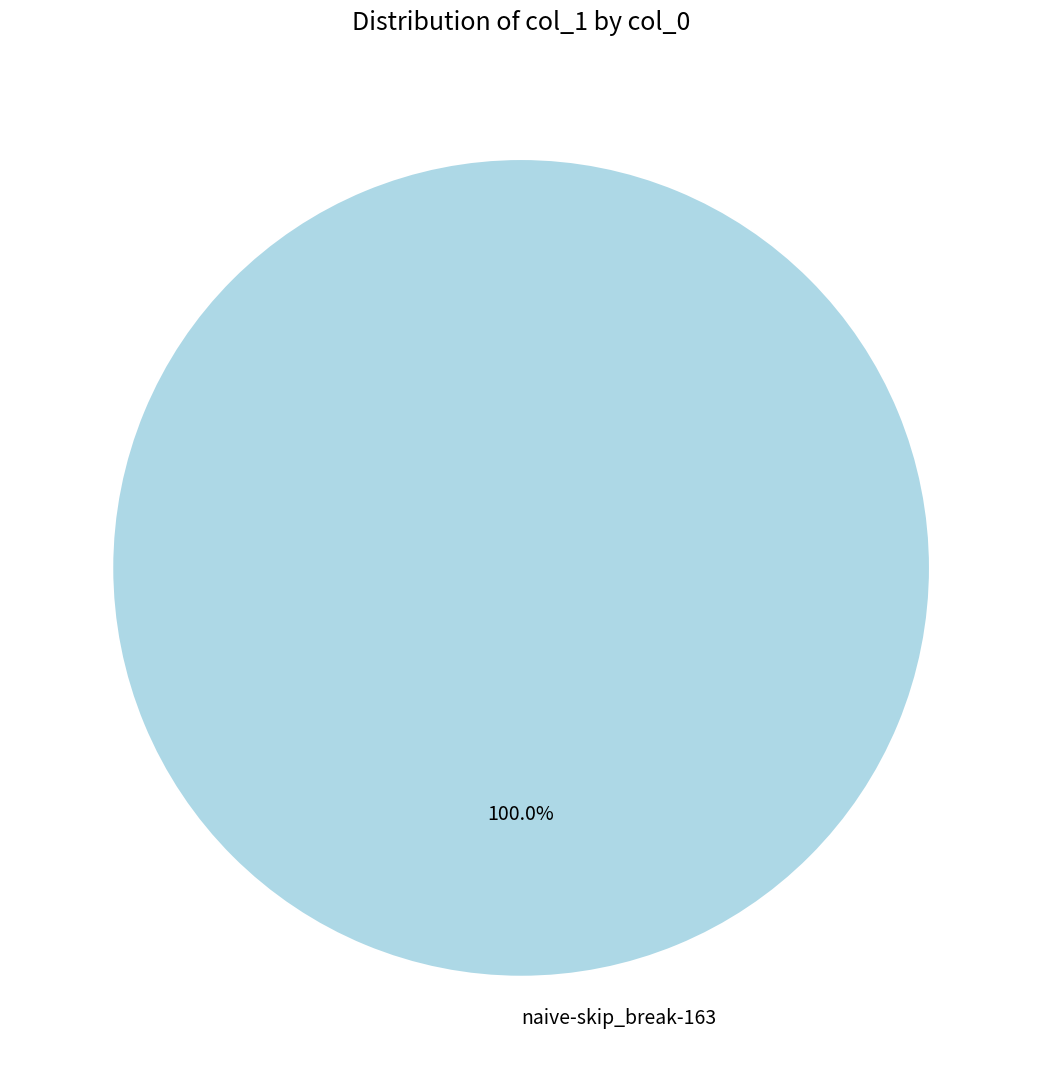

Is there a majority slice in this chart?

Yes